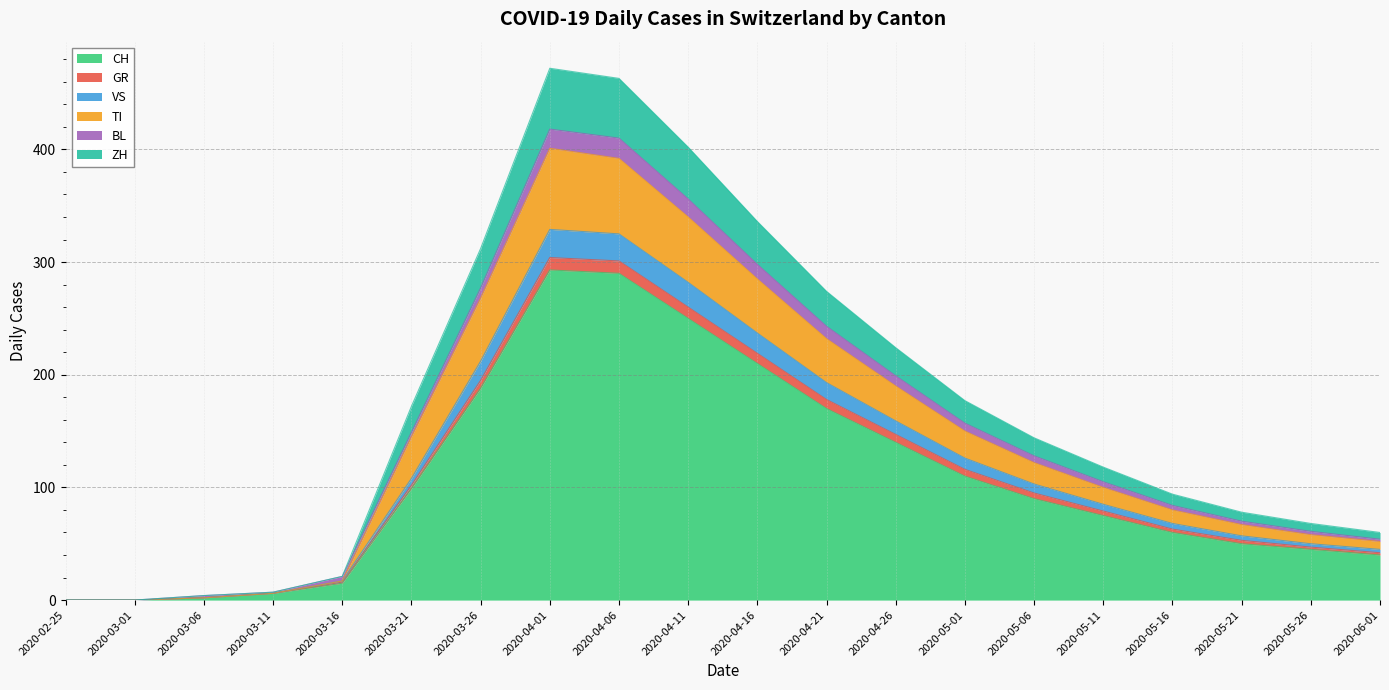

What are all the series names shown in the legend?

CH, GR, VS, TI, BL, ZH